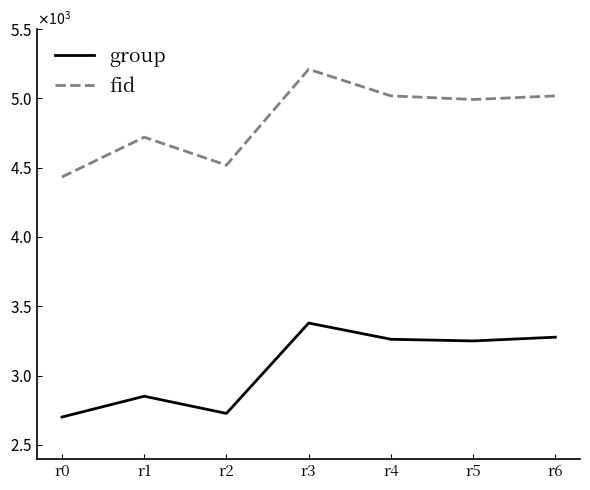

Is it true that group equals 3379 at r3?

True